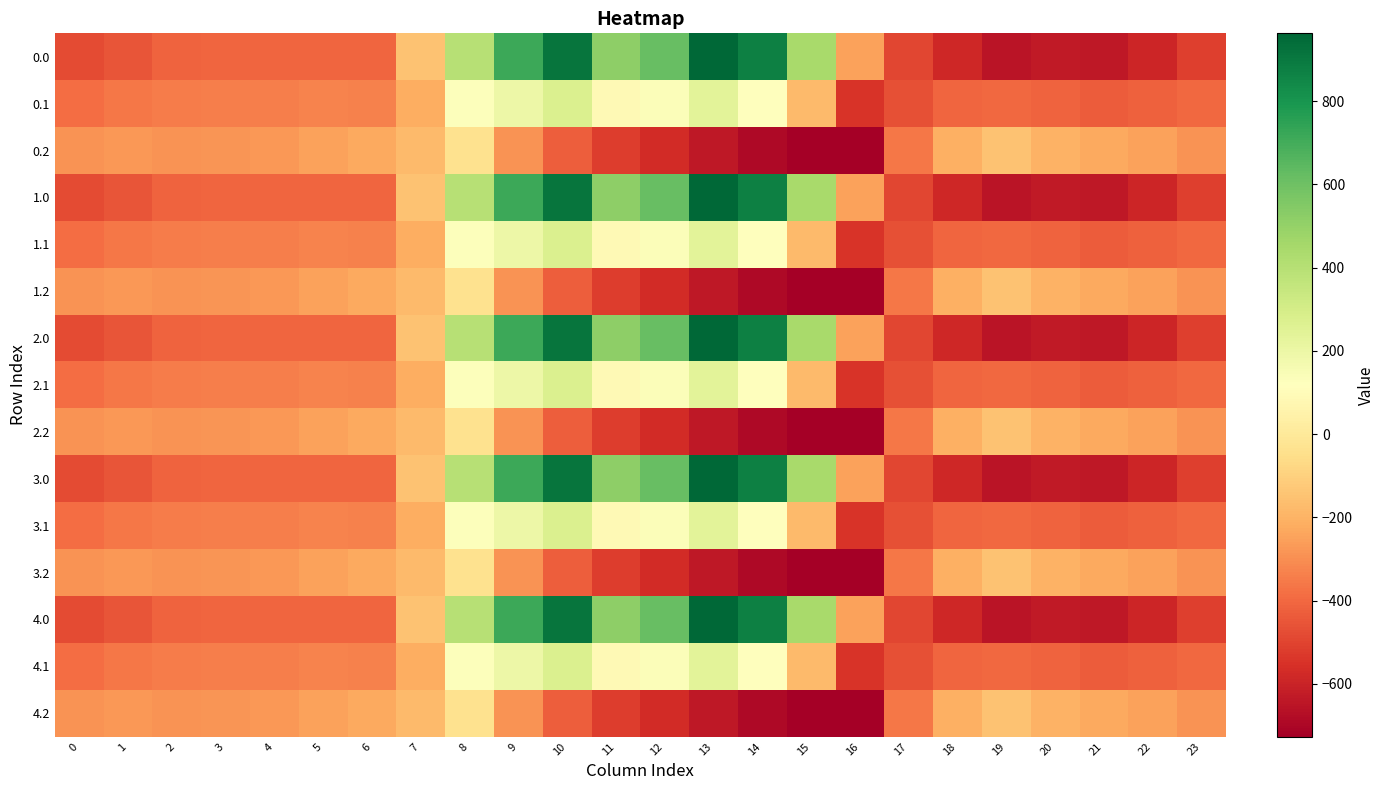

What is the smallest value displayed?

-726.6